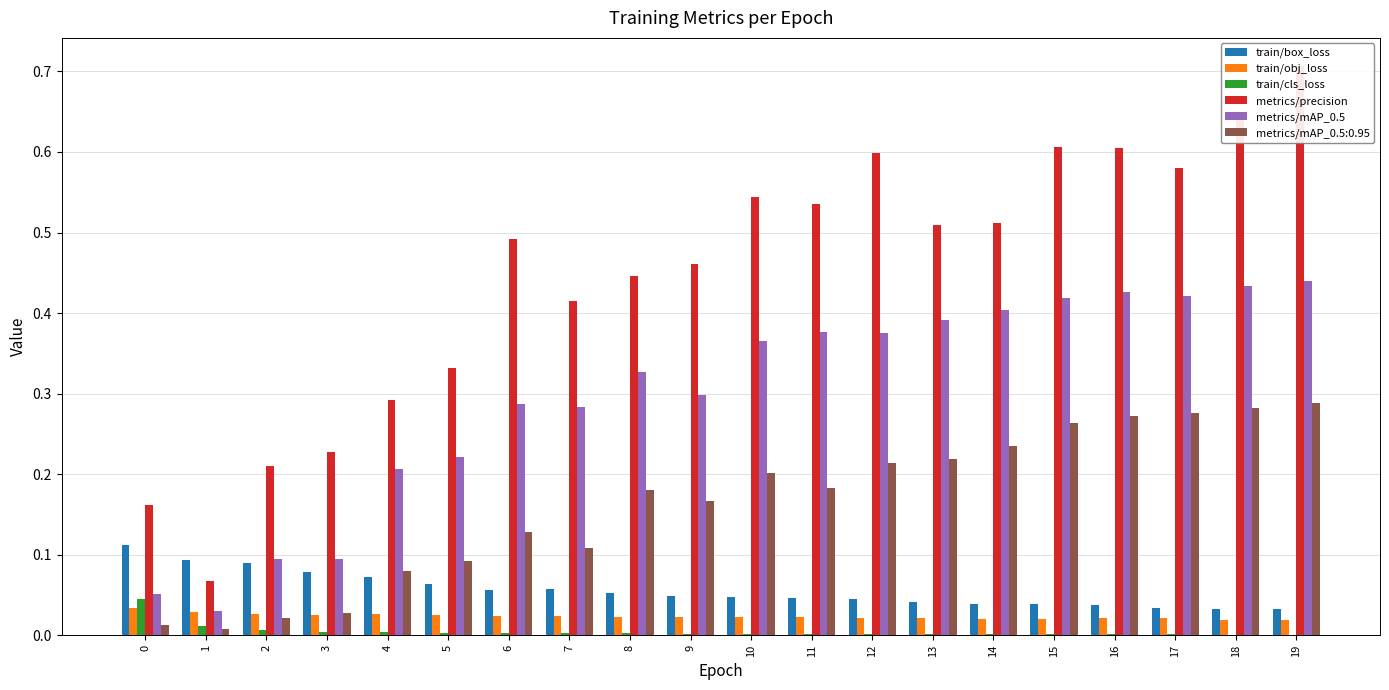

What is the difference between the maximum and minimum values in the metrics/precision series?

0.6